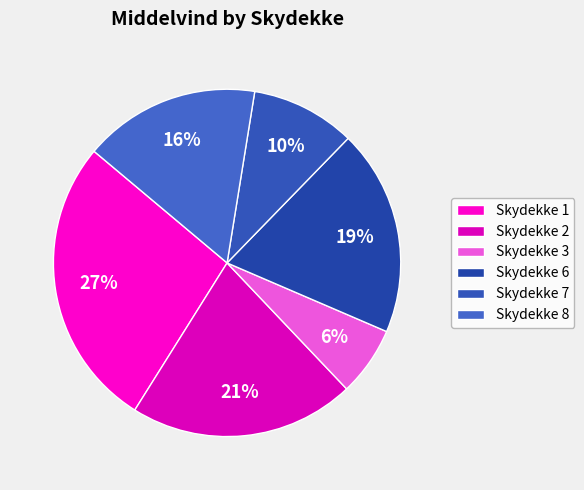

How many slices are in this pie chart?

6